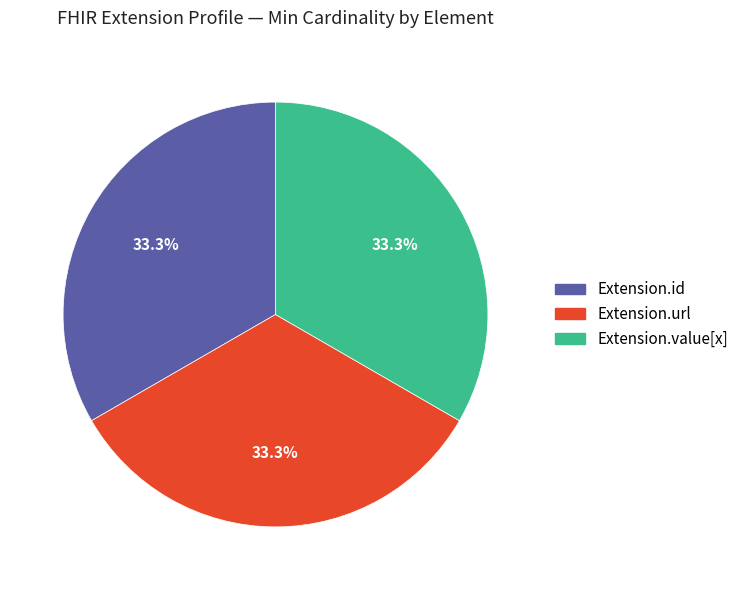

Is there any slice that represents more than half of the pie?

No